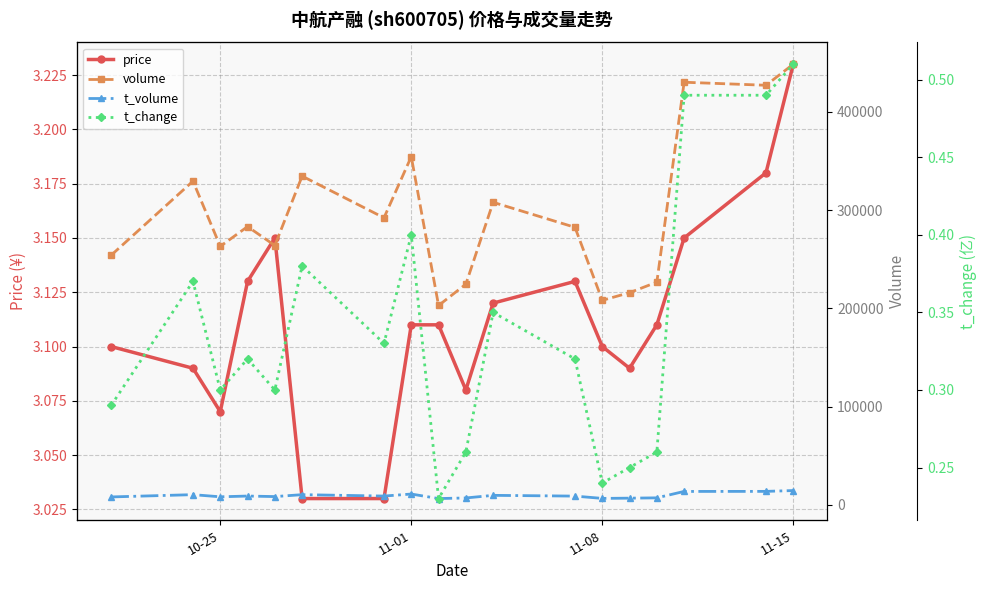

Where is the first local minimum for price?

10-25